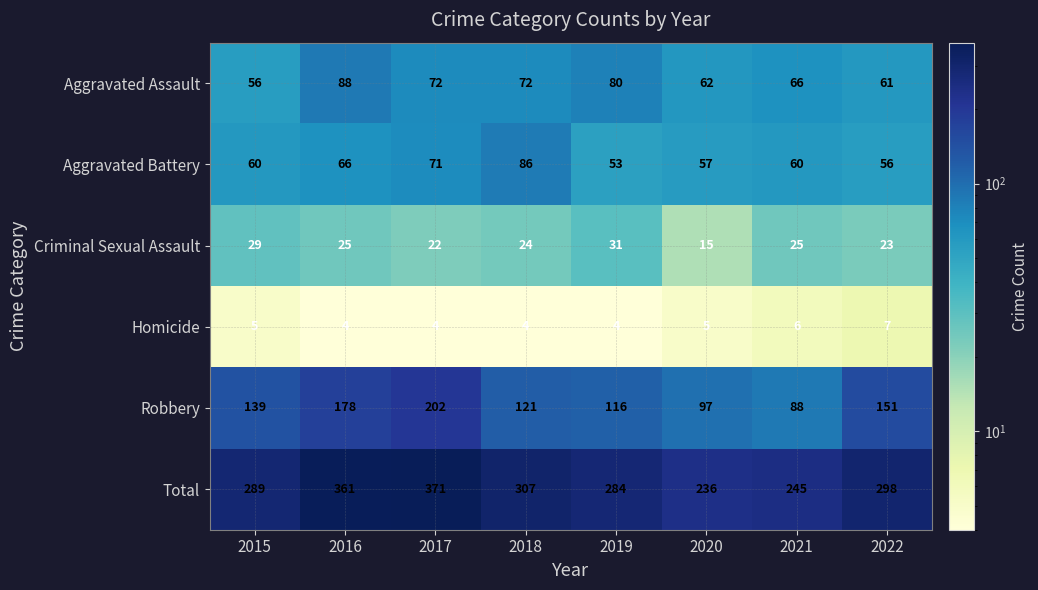

Rank the series by their maximum value, from lowest to highest.

Homicide, Criminal Sexual Assault, Aggravated Battery, Aggravated Assault, Robbery, Total